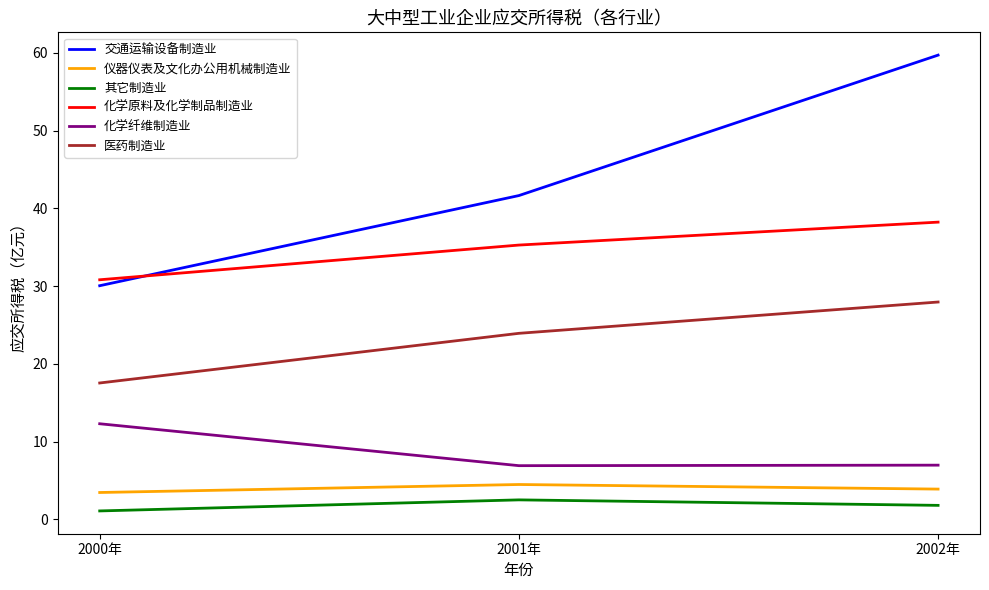

Rank the series by their maximum value, from highest to lowest.

交通运输设备制造业, 化学原料及化学制品制造业, 医药制造业, 化学纤维制造业, 仪器仪表及文化办公用机械制造业, 其它制造业